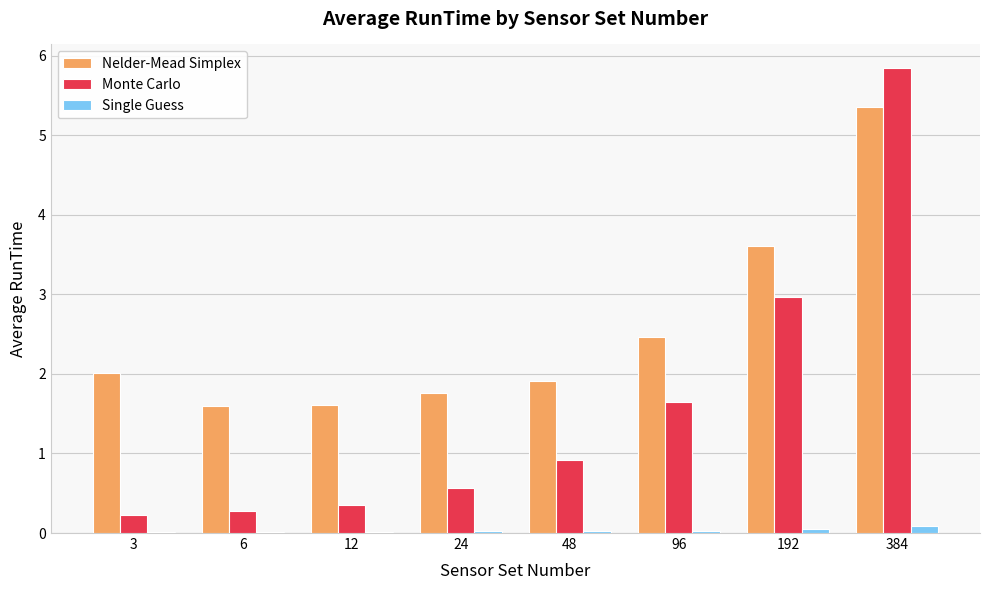

What is the sum of all Nelder-Mead Simplex values?

20.3